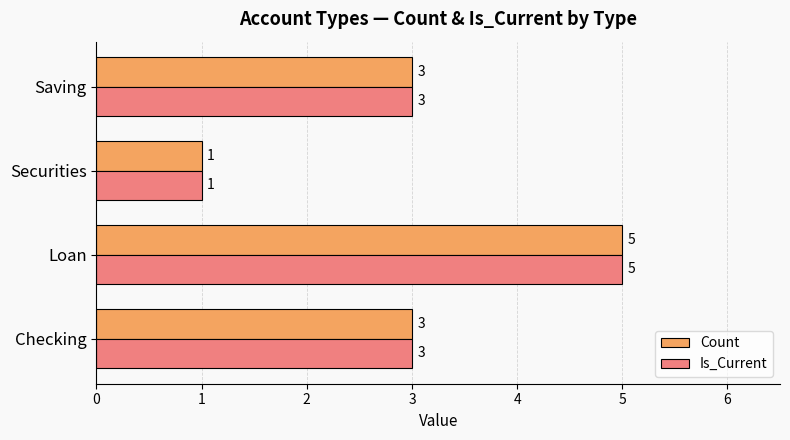

What is the maximum value for Count?

5